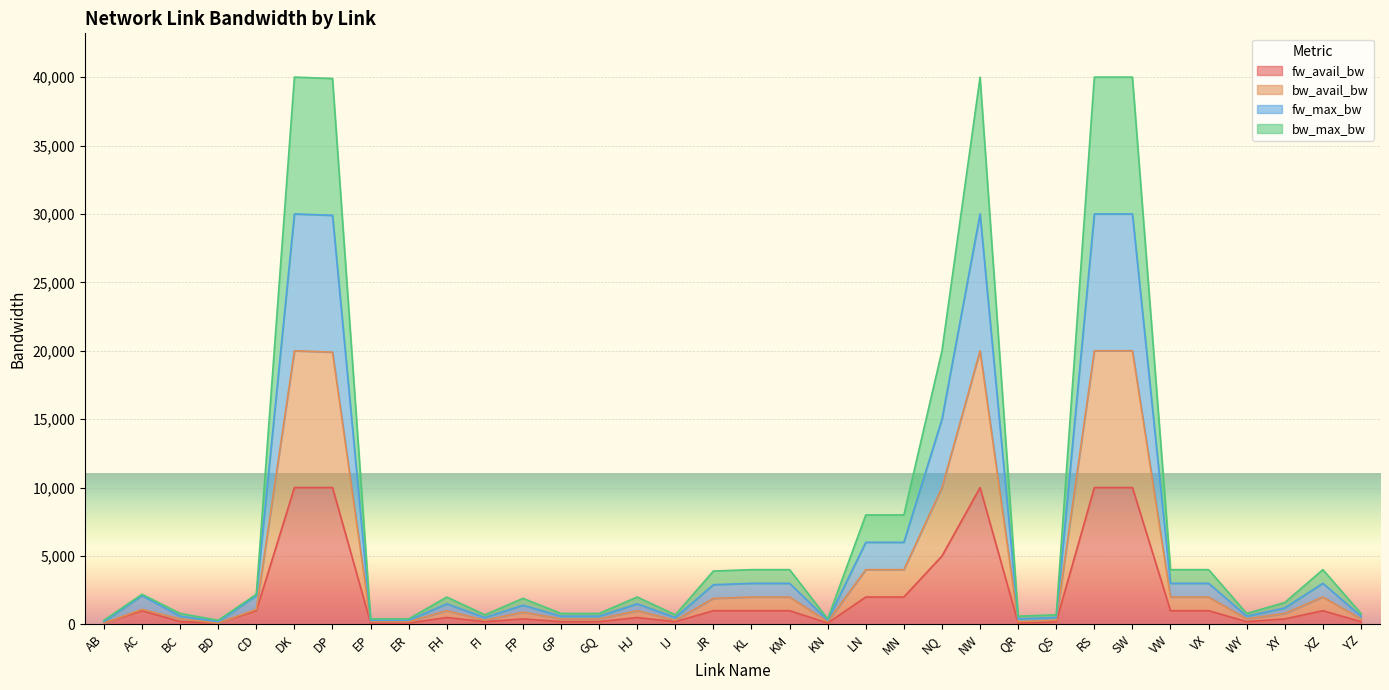

How many data points in bw_avail_bw are above 1000?

16